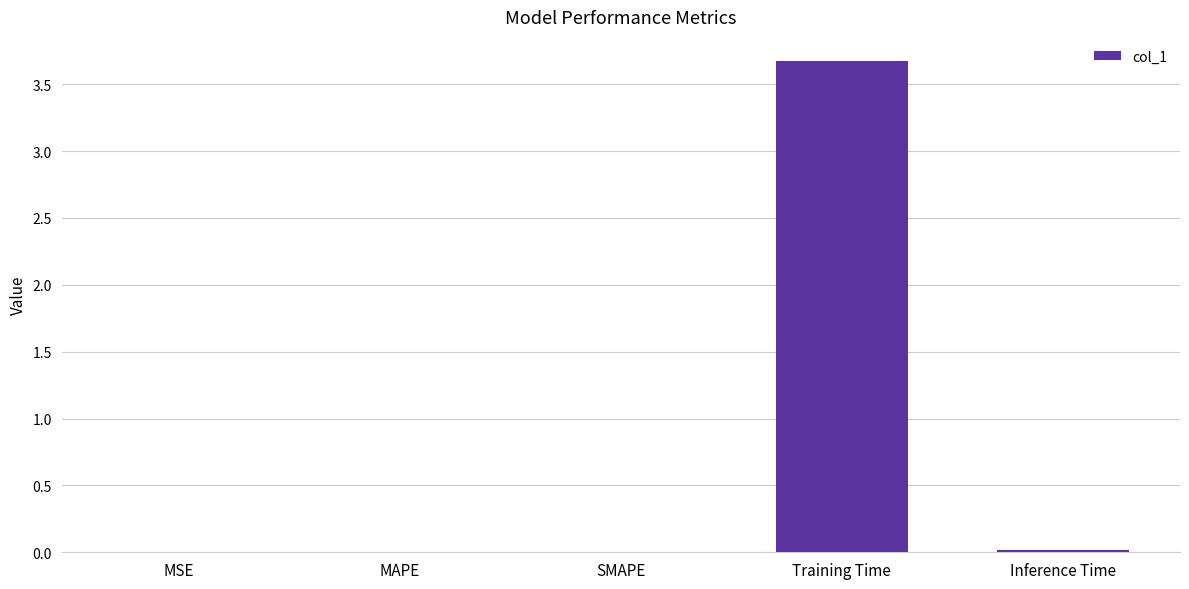

The chart shows a value of 0.0 at MSE. True or false?

True